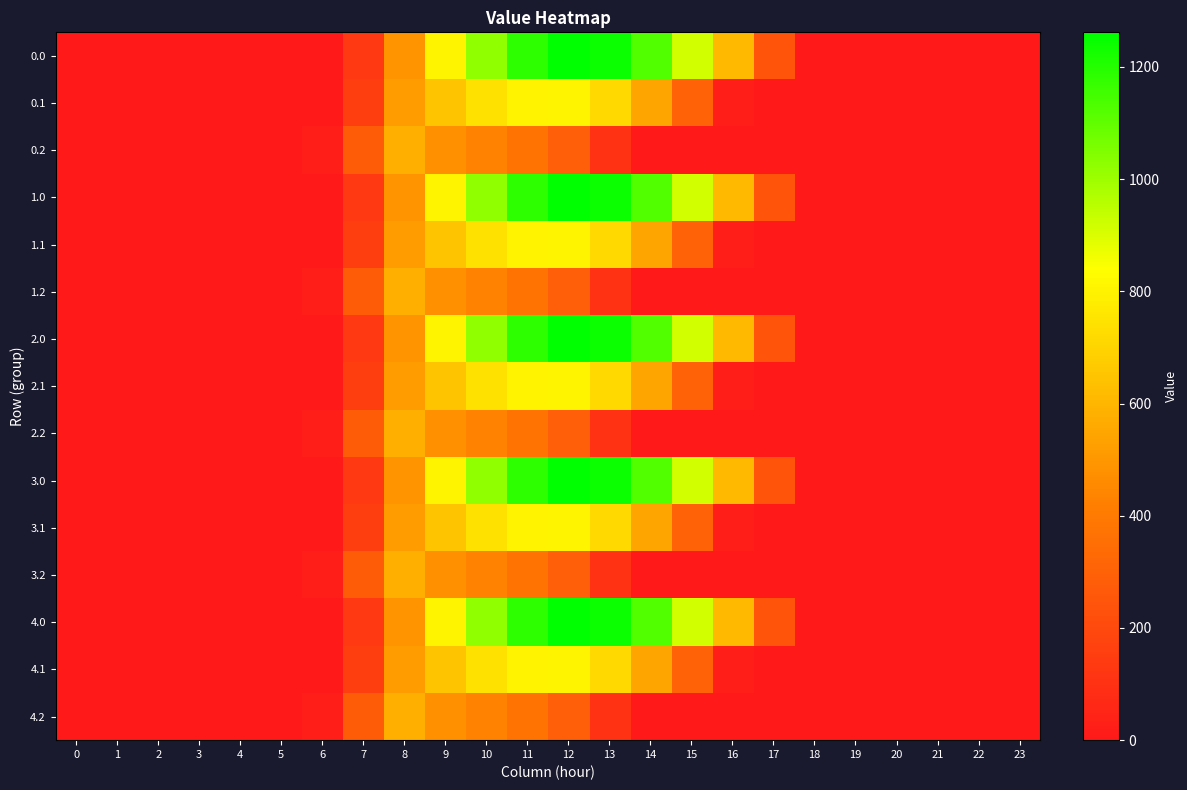

At 20, list the series in order from largest to smallest.

0.0, 0.1, 0.2, 1.0, 1.1, 1.2, 2.0, 2.1, 2.2, 3.0, 3.1, 3.2, 4.0, 4.1, 4.2